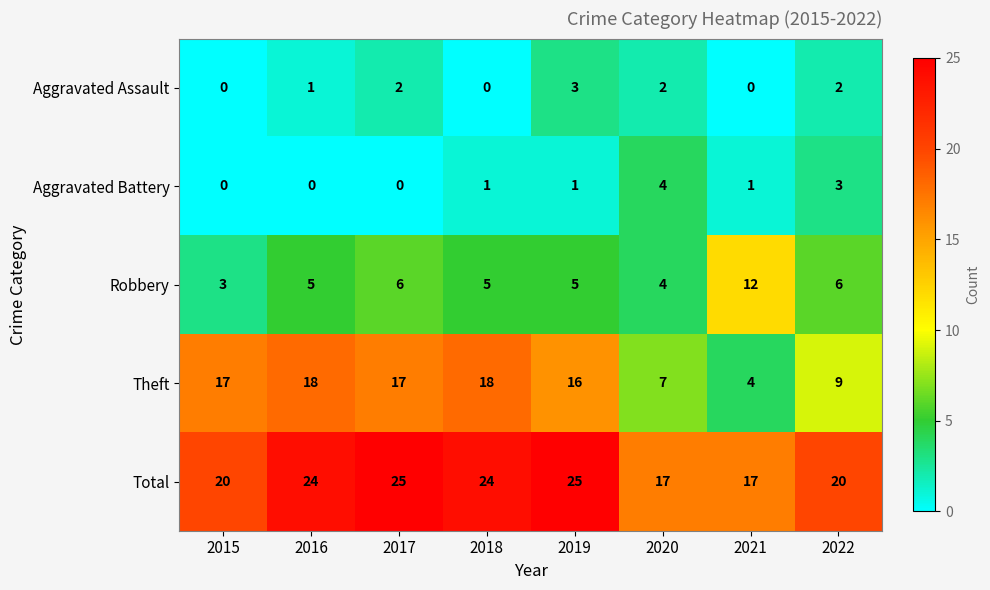

Is it true that Total equals 17 at 2021?

True